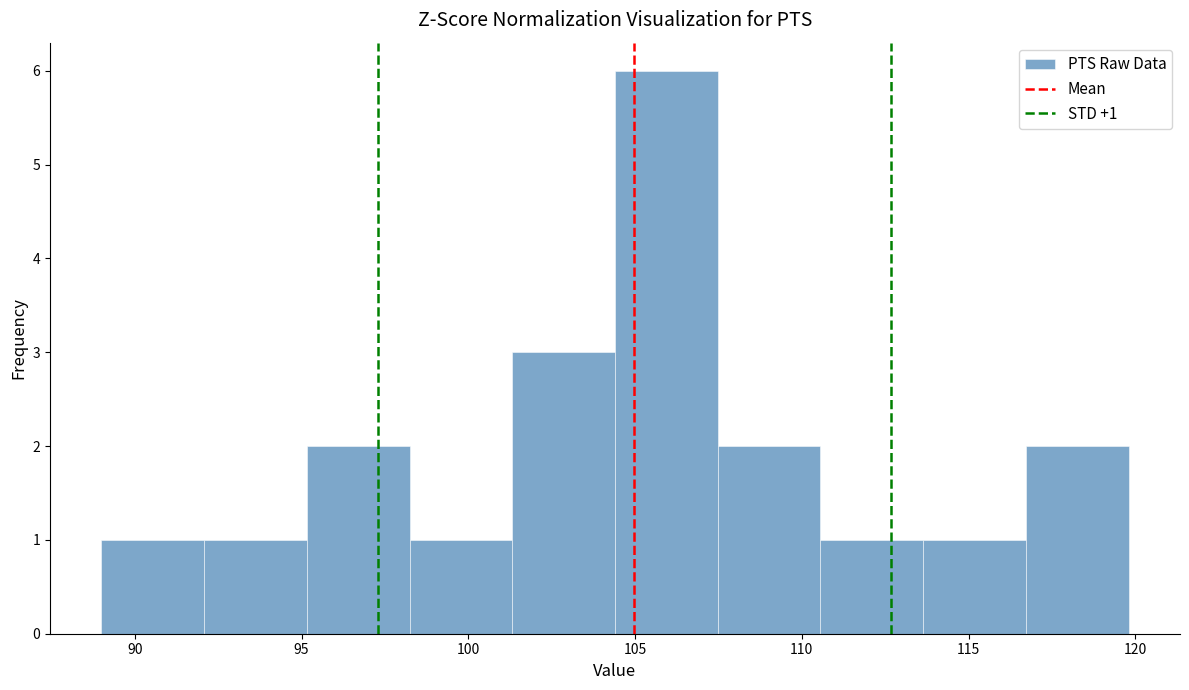

Which range on the x-axis has the tallest bar?

104.5 to 107.5